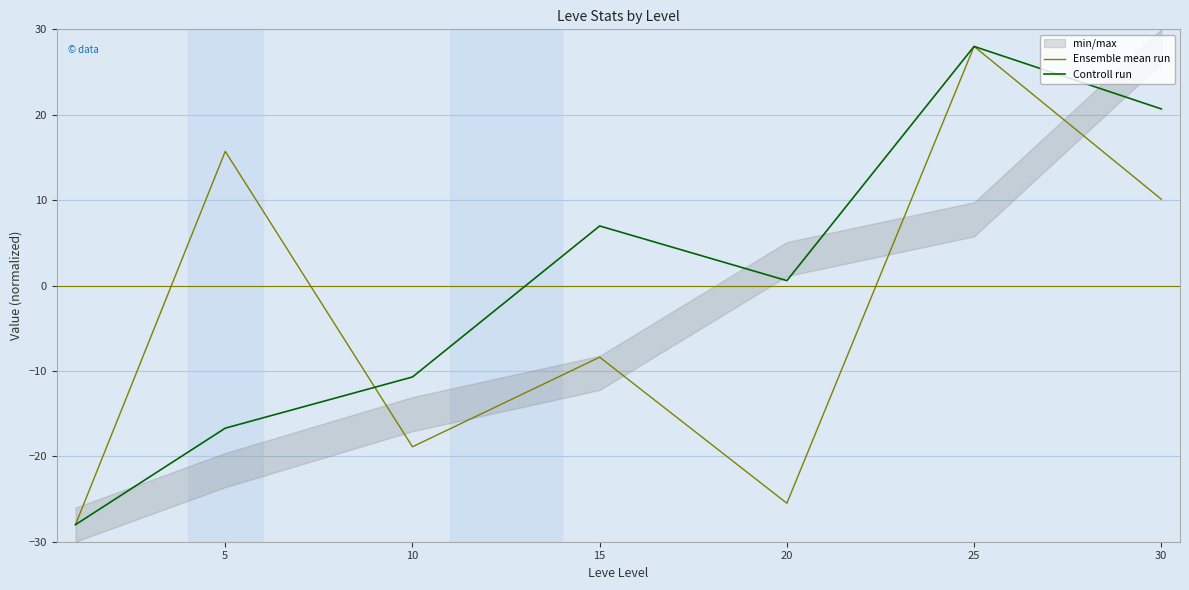

Reading right to left, transcribe all the data shown in this chart.

Ensemble mean run: 10.1	28.0	-25.5	-8.4	-18.9	15.7	-28.0
Controll run: 20.7	28.0	0.6	7.0	-10.7	-16.7	-28.0